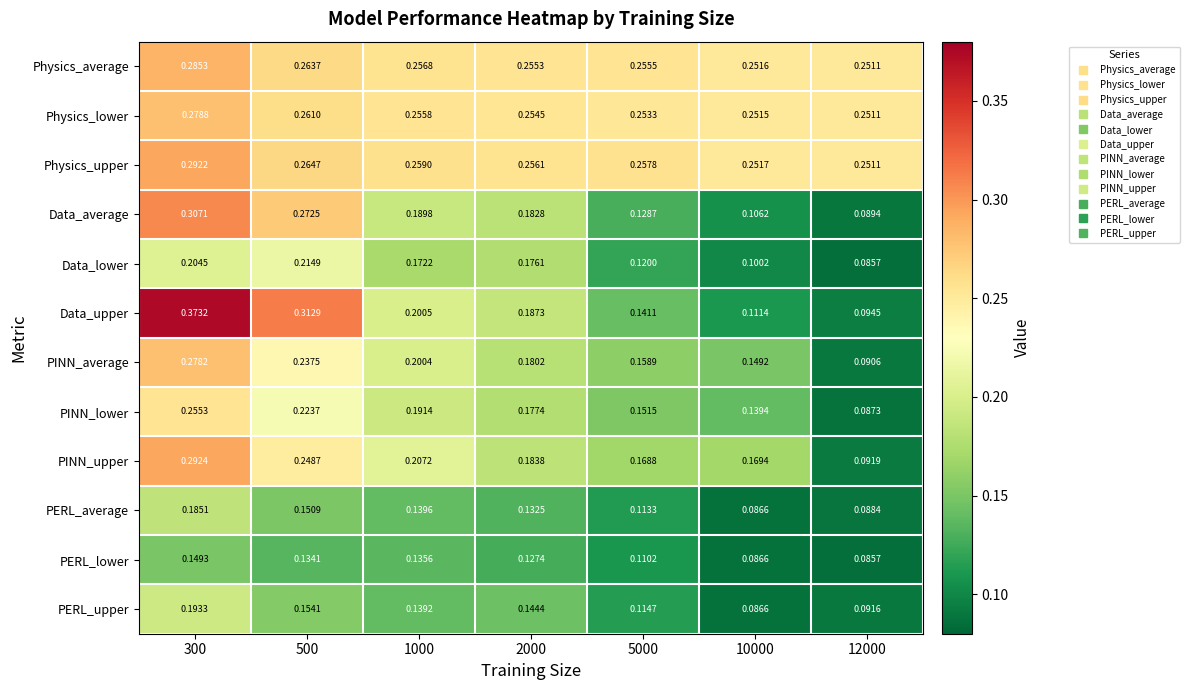

Which series has the largest total across all categories?

Physics_upper